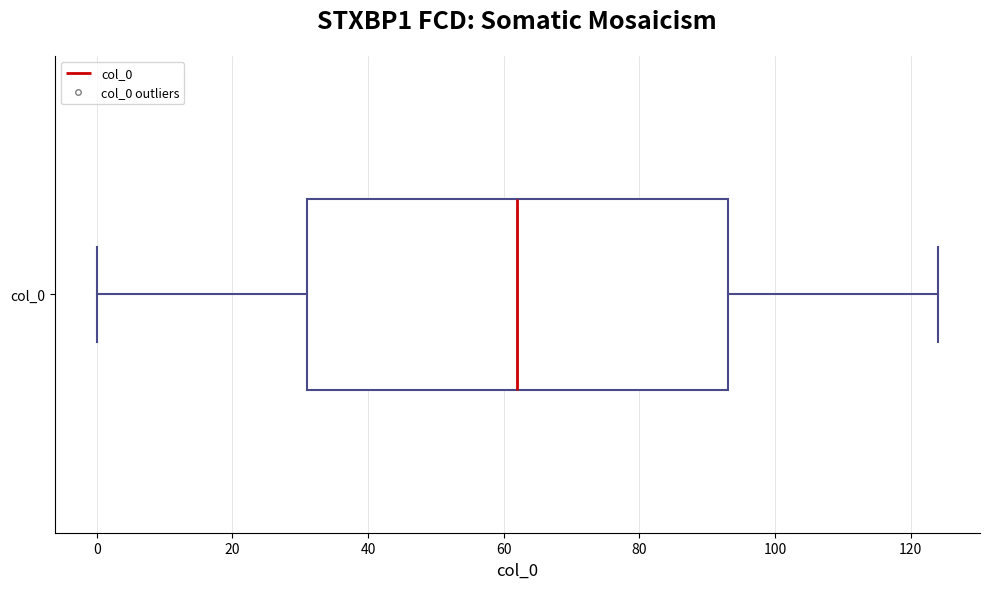

Where is the left edge of the box for col_0 on the x-axis? The values are not printed on the chart, so give them approximately, as read against the axis.

32